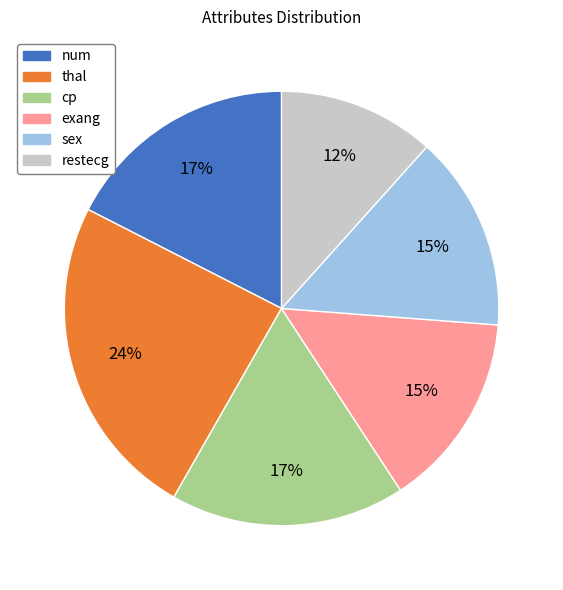

To the nearest percent, what is the average slice percentage?

17%